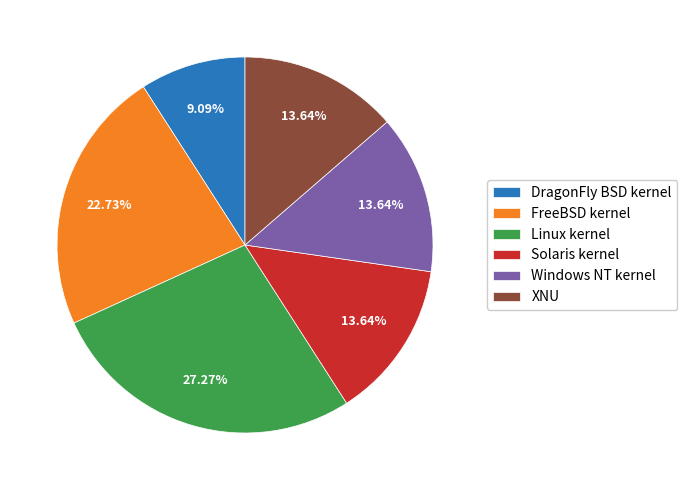

What is the ratio of the value at Solaris kernel to the value at FreeBSD kernel?

0.6